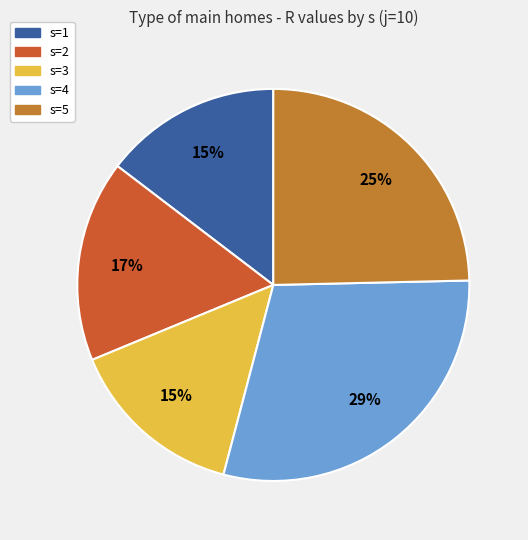

Which slice is the largest?

s=4